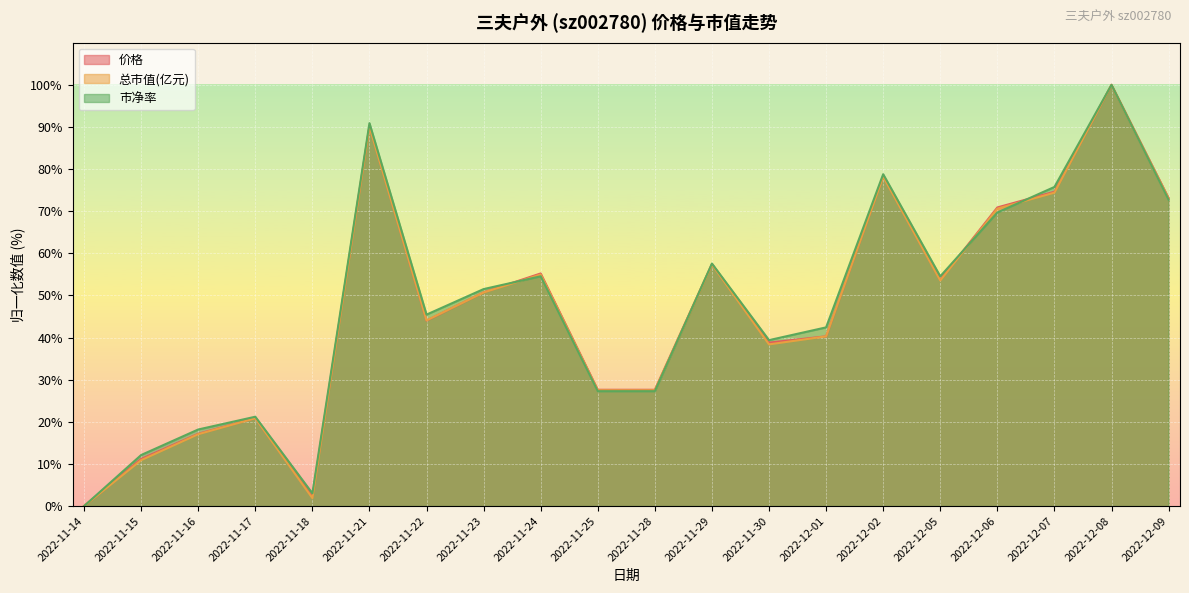

How many lines are shown in the chart?

3